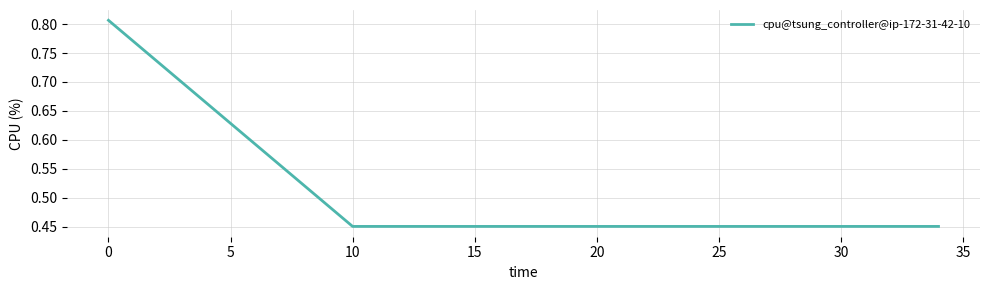

True or false: there are more than 1 points higher than both neighbors.

False